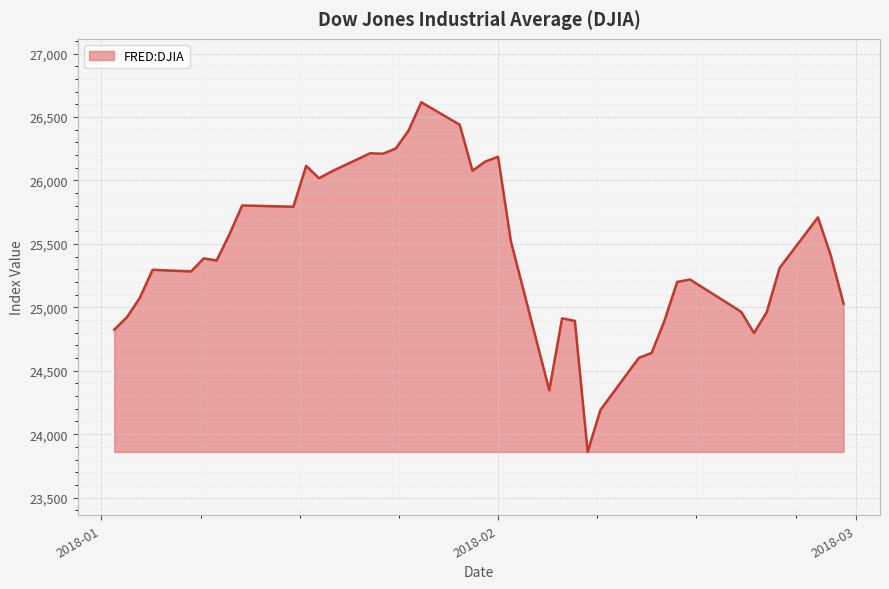

What is the minimum value shown in the chart?

23860.5